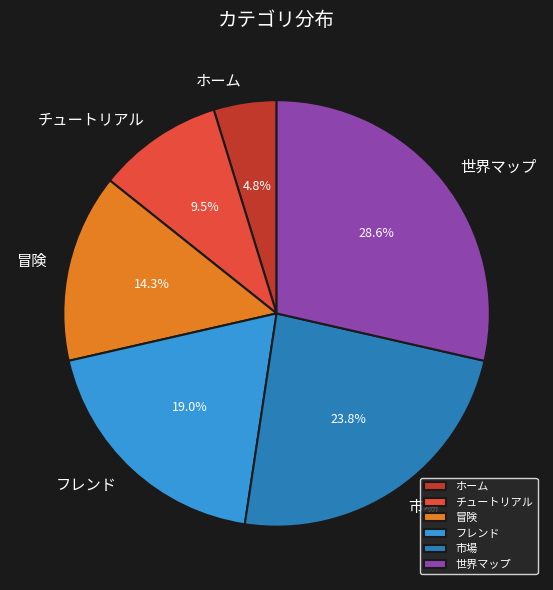

To the nearest percent, what portion does 冒険 represent?

14%